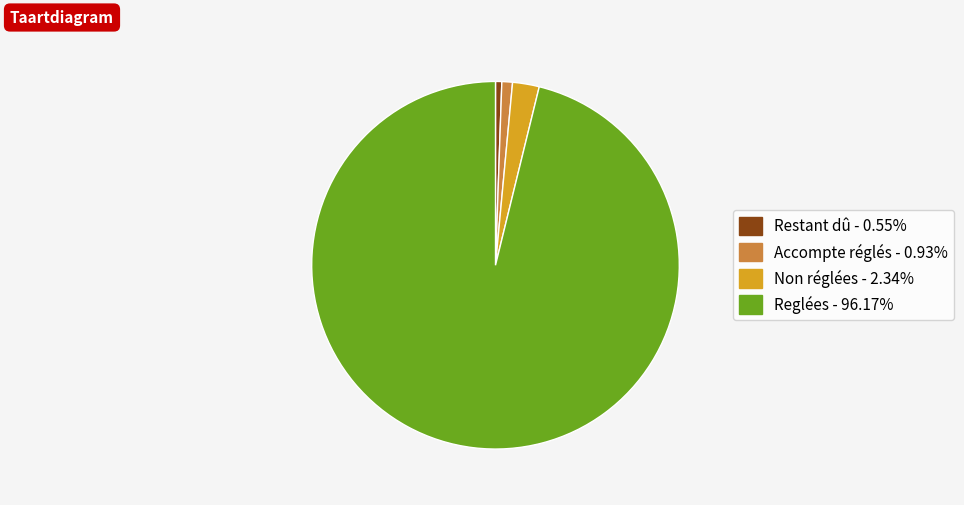

The Accompte réglés slice represents 1% of the pie. True or false?

True